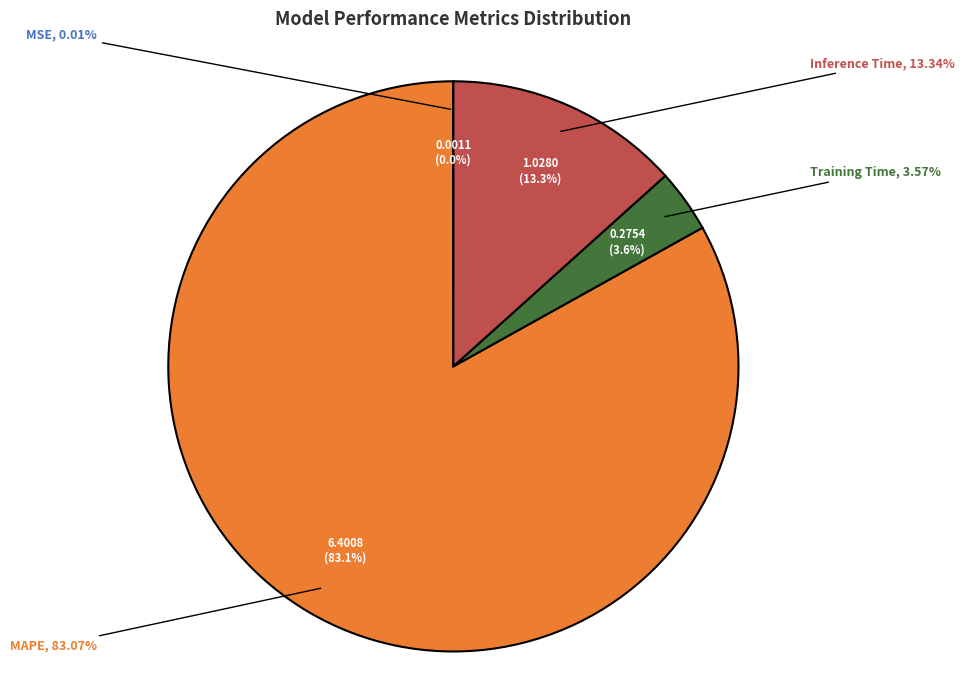

Which slice is the smallest?

MSE